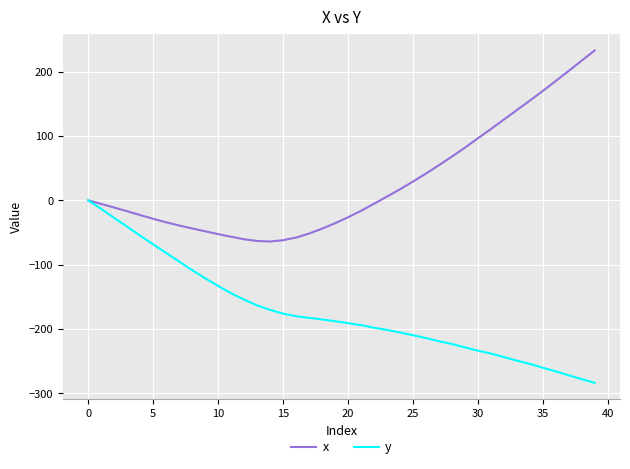

Which series has the largest total across all categories?

x